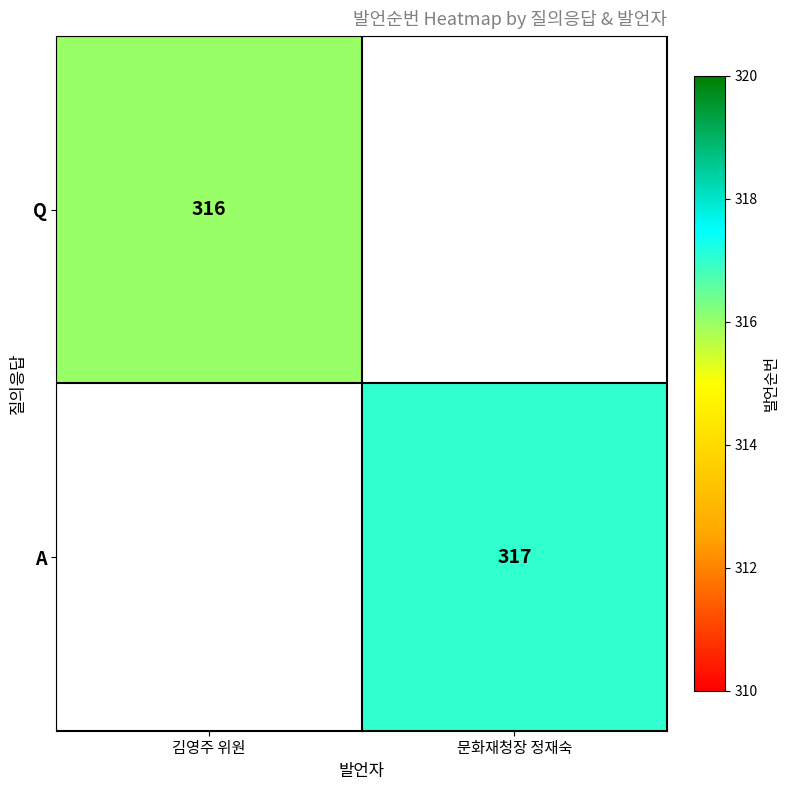

The Q series shows 186 at 김영주 위원. True or false?

False